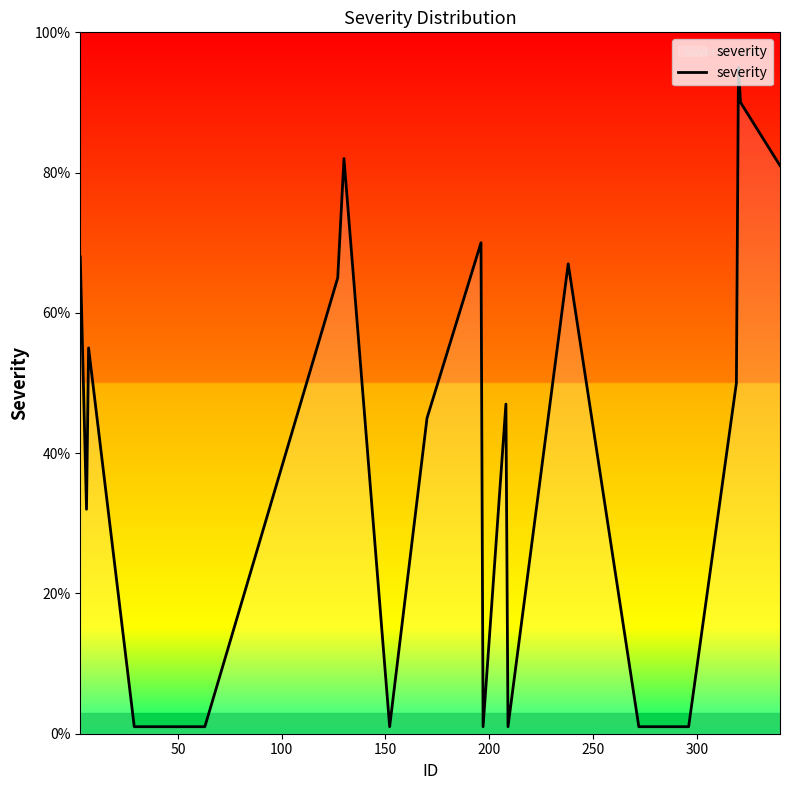

What is the difference between the maximum and minimum values?

94